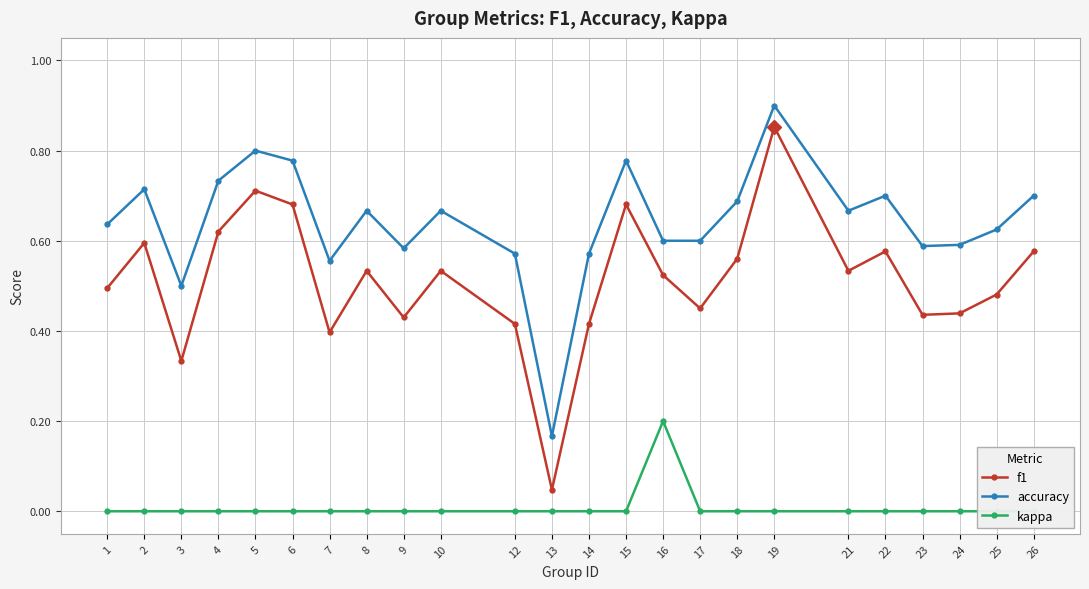

Does the chart have visible grid lines?

Yes